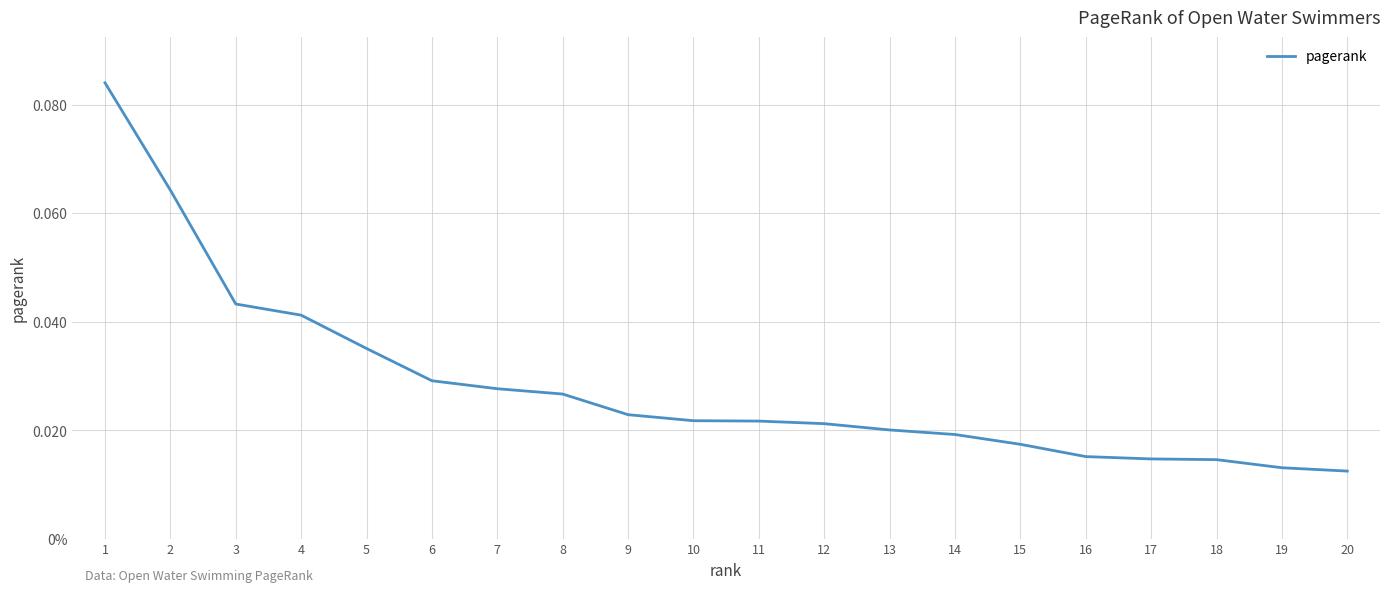

Does the chart display data point markers on the line(s)?

No